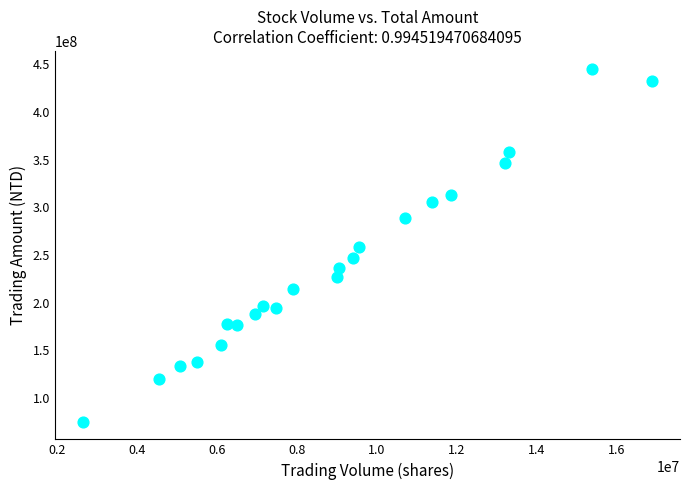

What is the range of X values (max minus min)?

14222634